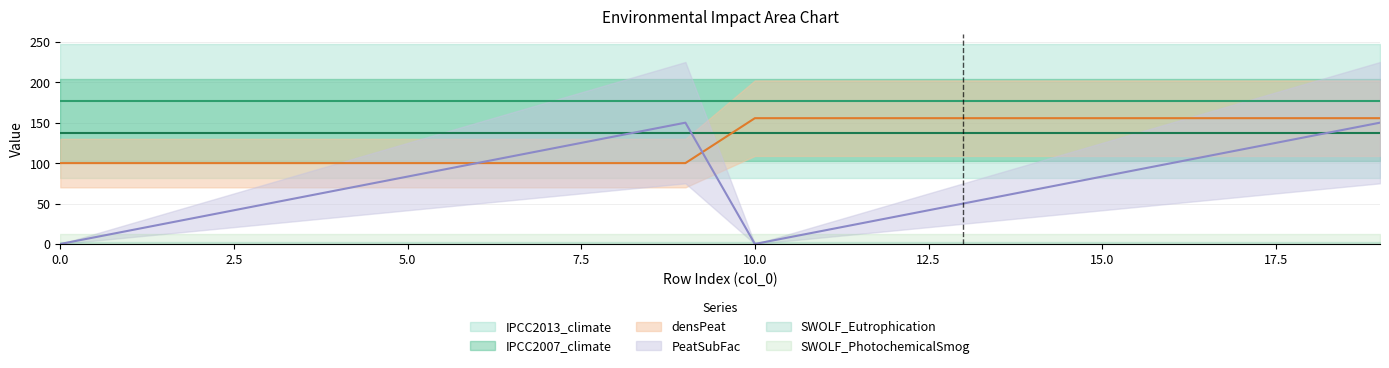

True or false: IPCC2007_climate and SWOLF_Eutrophication cross at least once.

False